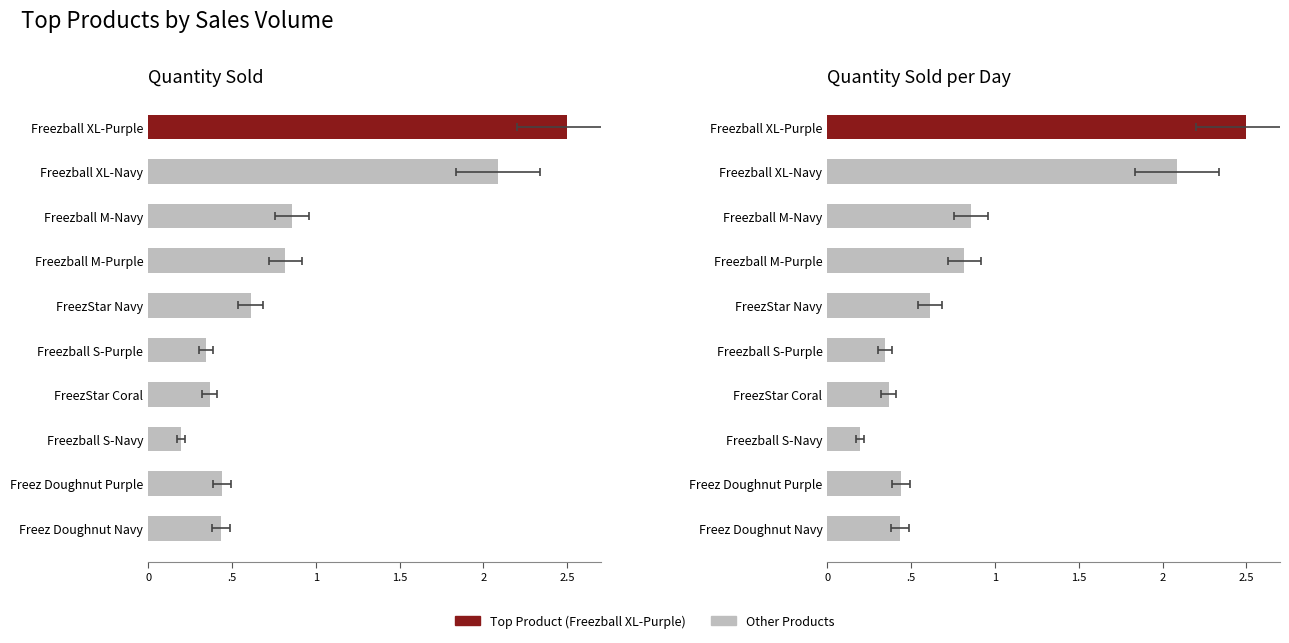

Count the number of categories in the chart.

10